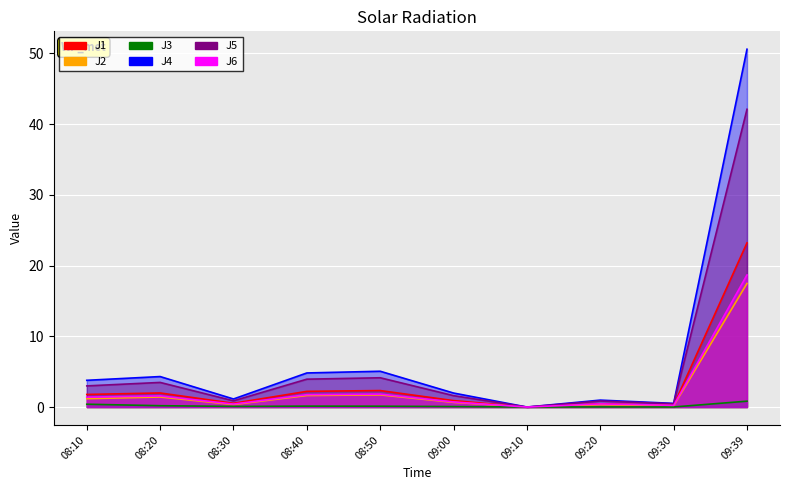

What is the label of the 9th point from the left?

09:30